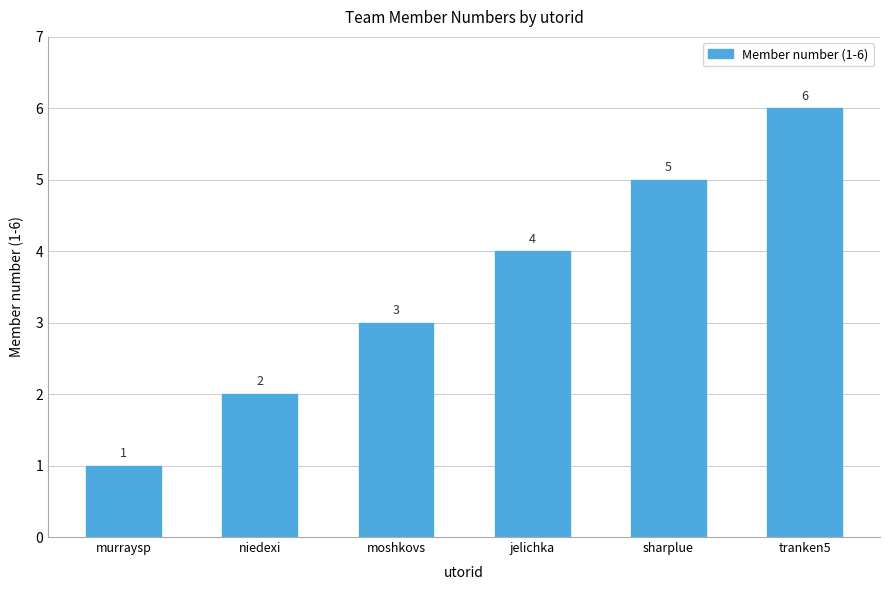

What is the difference between the values at sharplue and moshkovs?

2